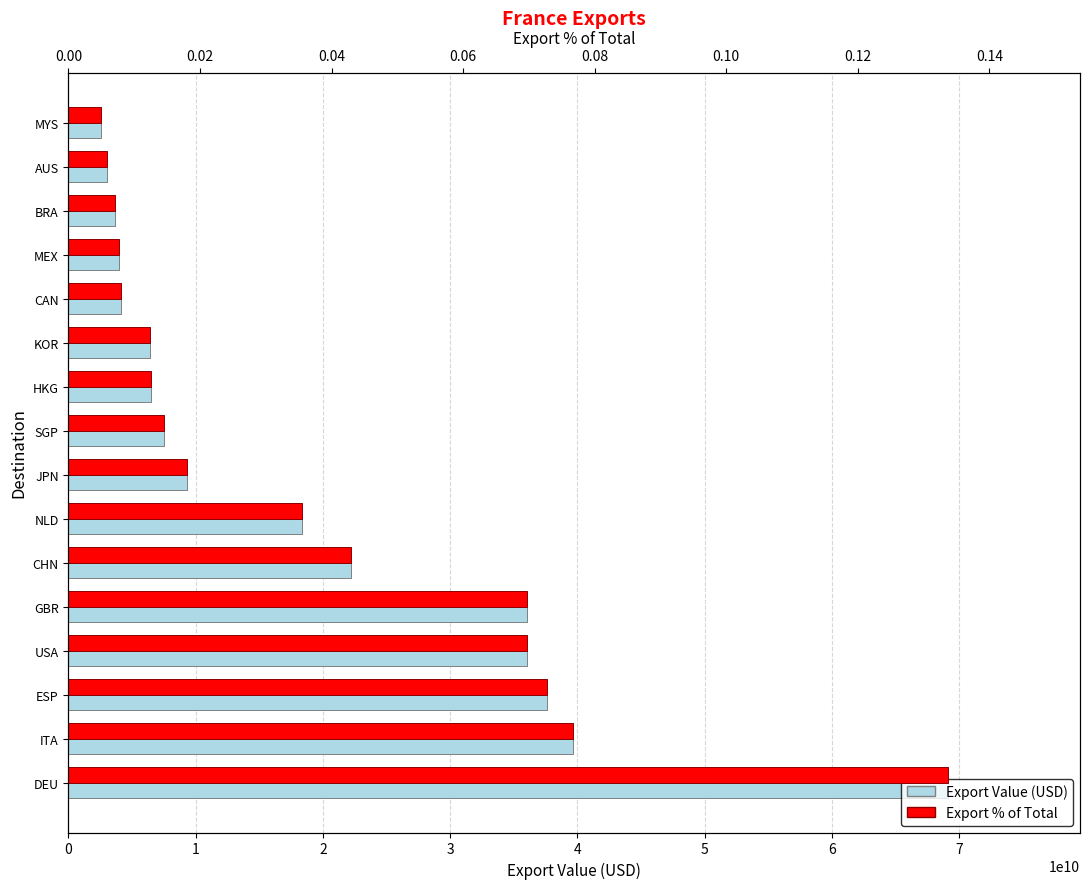

The Export % of Total series shows 0.0 at MEX. True or false?

True